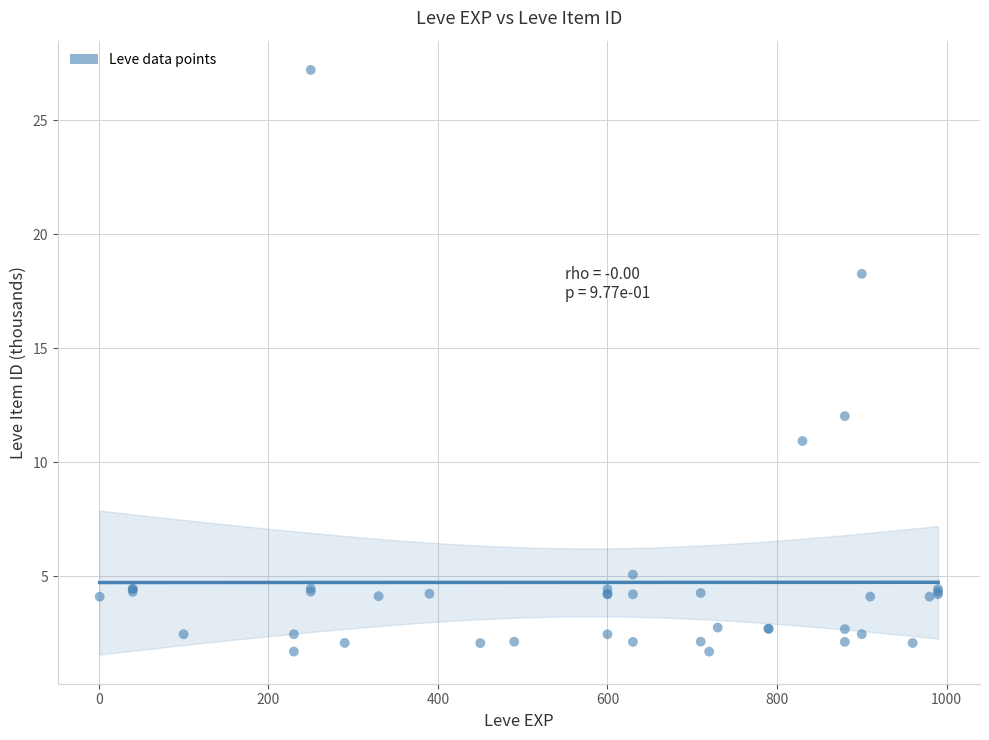

What Y value in the scatter plot is closest to 14?

12.0